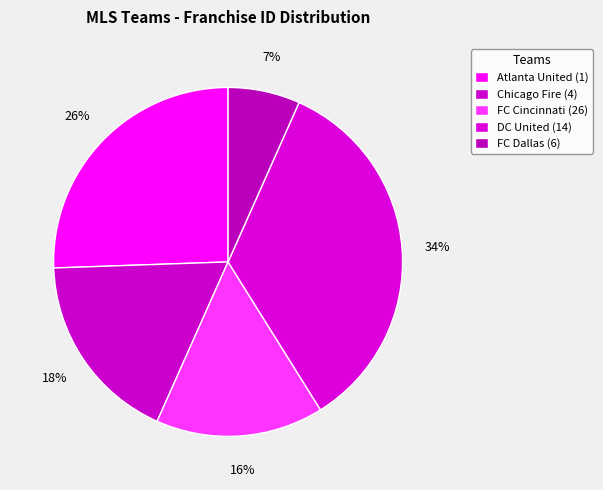

Does any single category account for the majority?

No